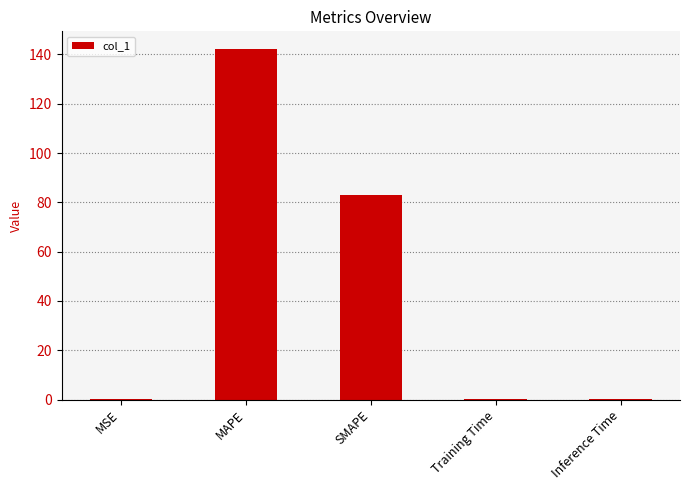

Which label corresponds to the largest value in the chart?

MAPE